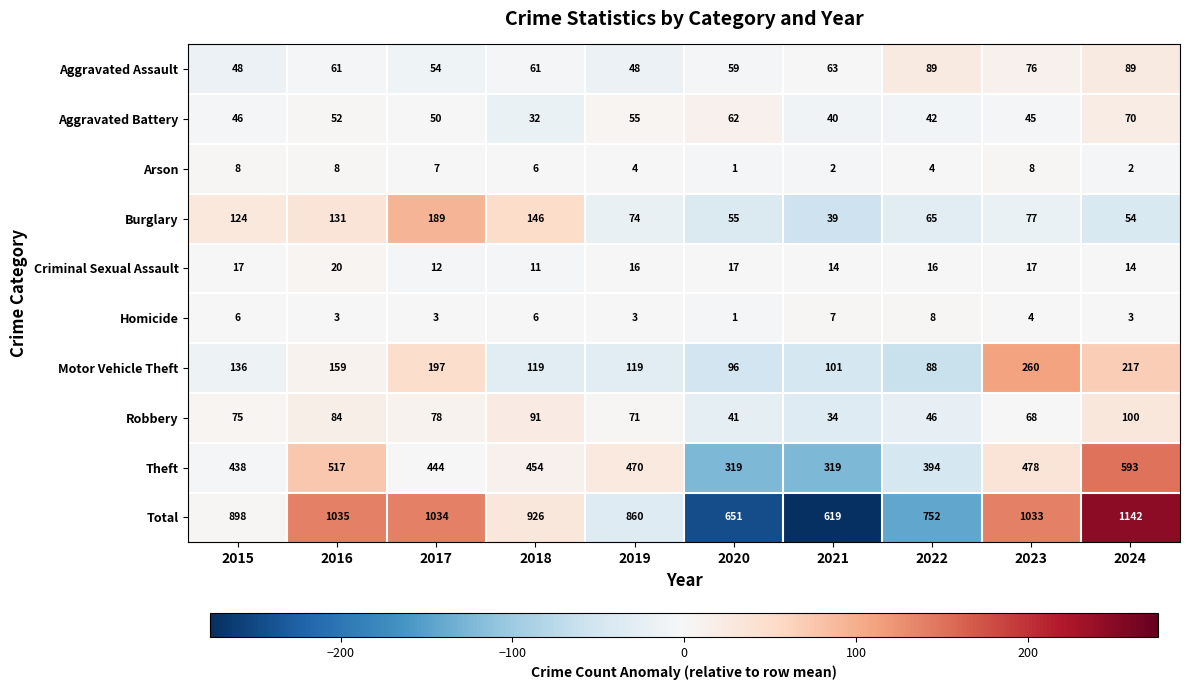

List the labels in order of Total value, largest first.

2024, 2016, 2017, 2023, 2018, 2015, 2019, 2022, 2020, 2021